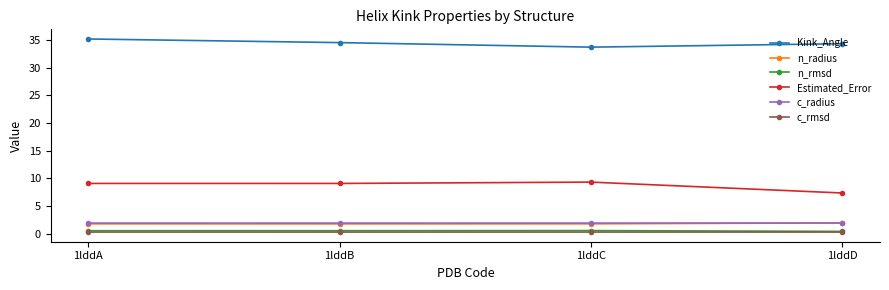

What is the highest value of the Estimated_Error series?

9.3